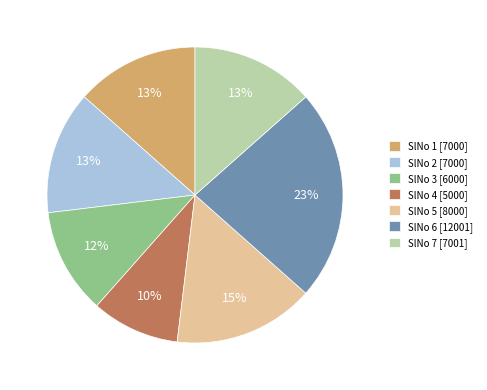

Which has a higher value, SlNo 5 [8000] or SlNo 2 [7000]?

SlNo 5 [8000]